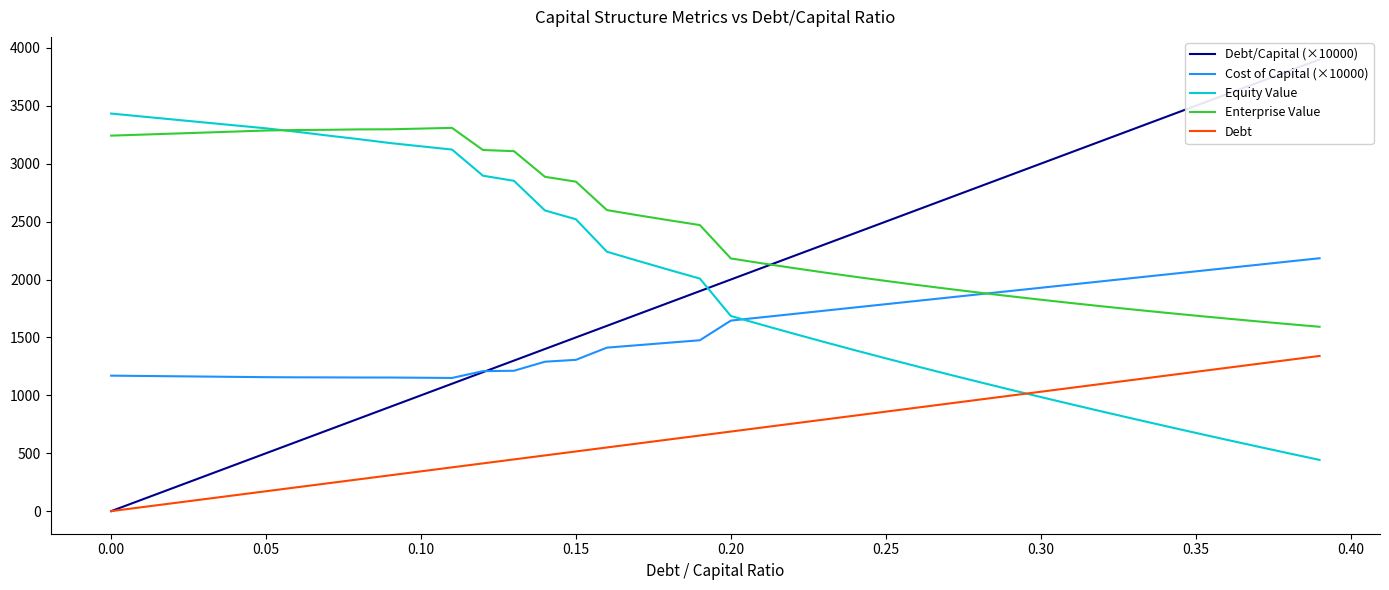

True or false: Enterprise Value and Debt cross at least once.

False